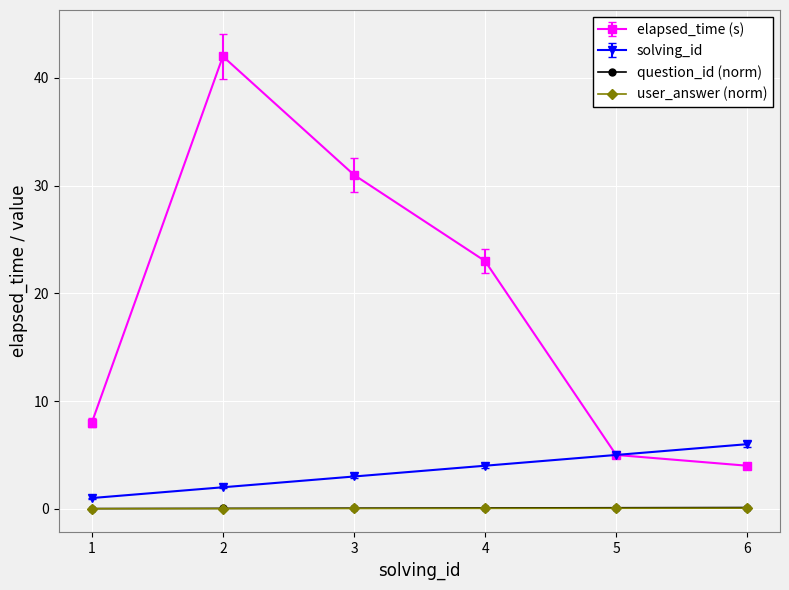

The value of elapsed_time (s) at 4 is 39.5. True or false?

False